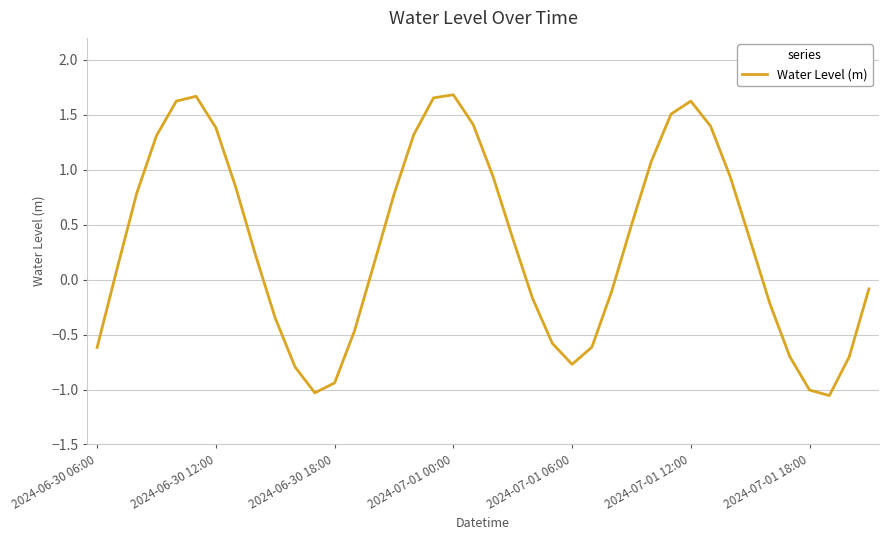

What is the difference between the maximum and minimum values?

2.7